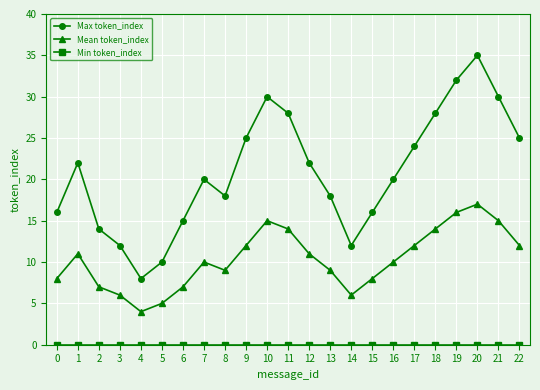

At which category does Max token_index reach its first local valley?

4